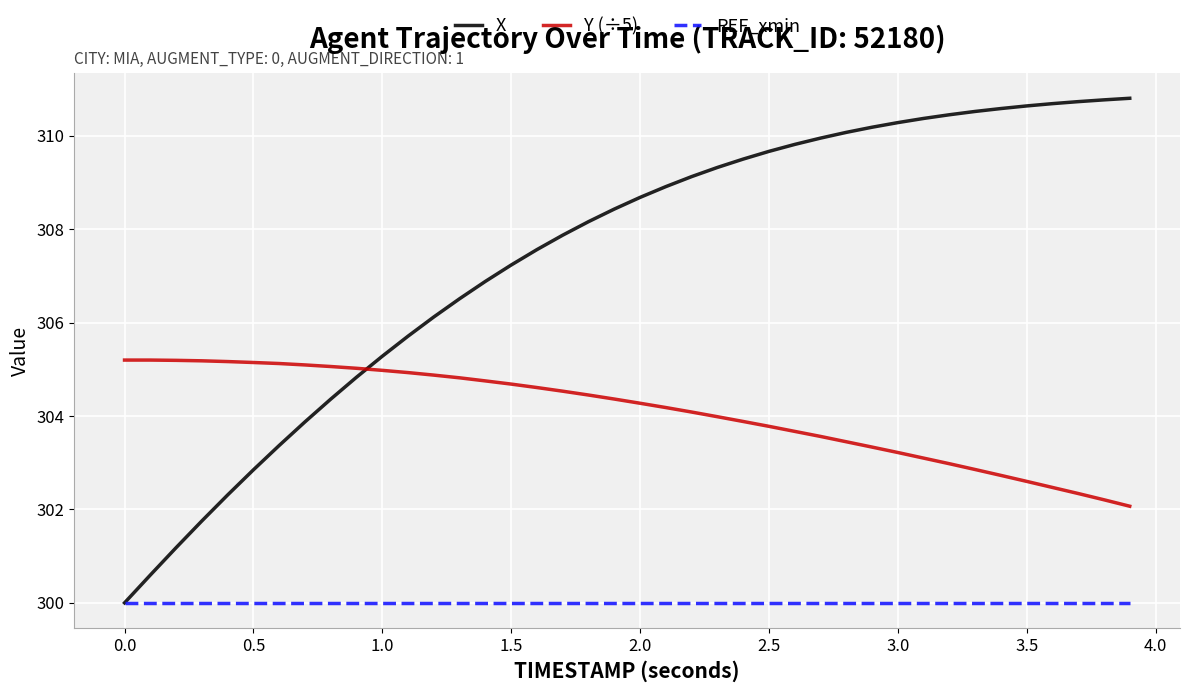

What is the difference between the maximum and second lowest values in the Y (÷5) series?

3.0